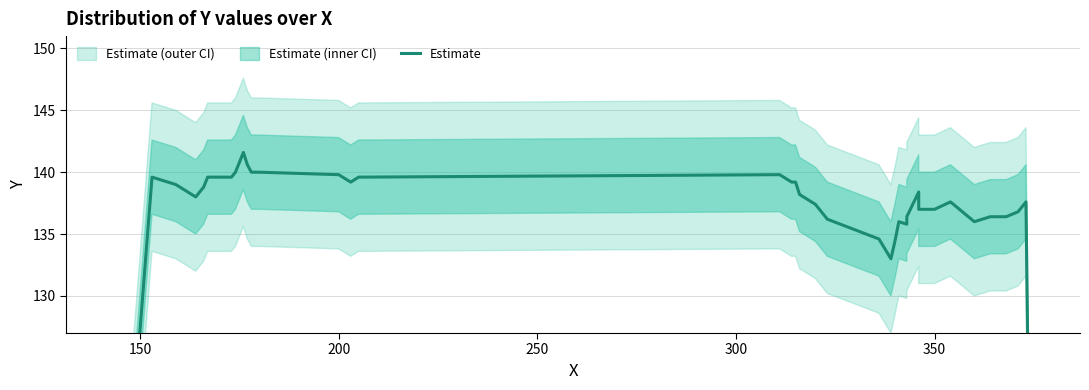

What is the value of the 30th point from the left?

137.0